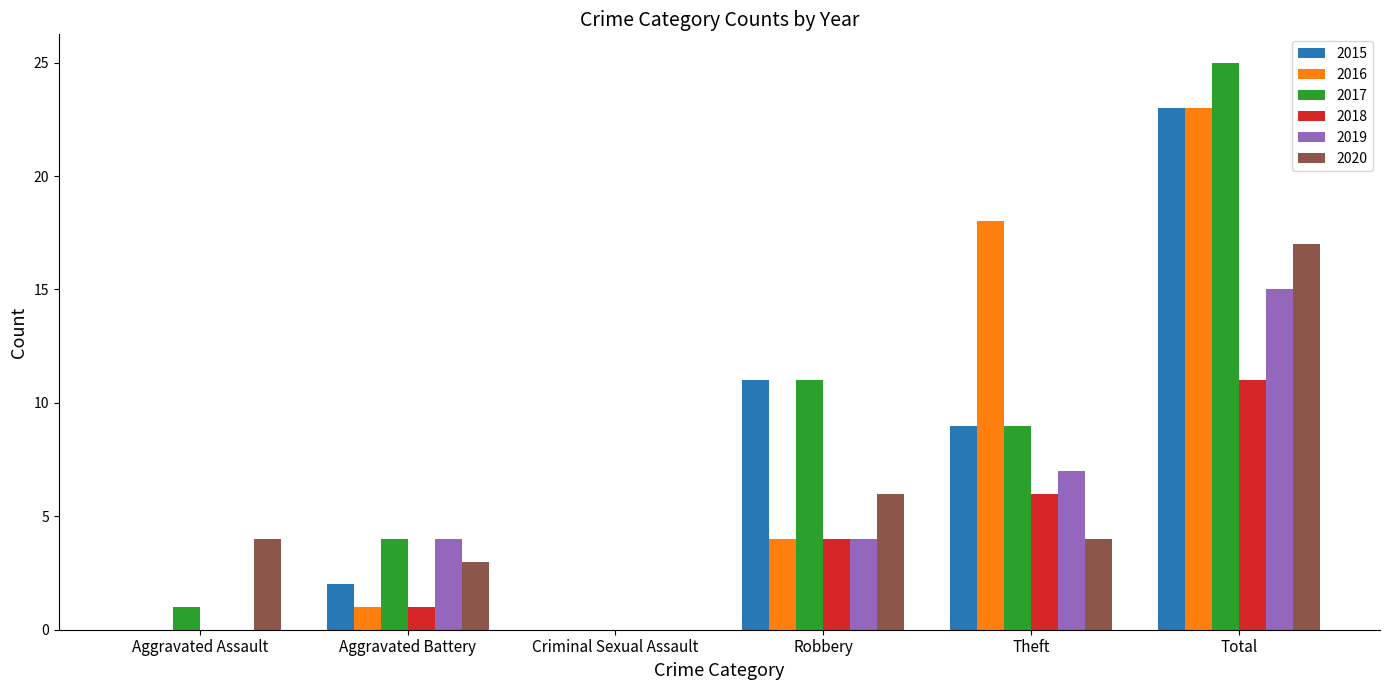

What is the total value across all series at Total?

114